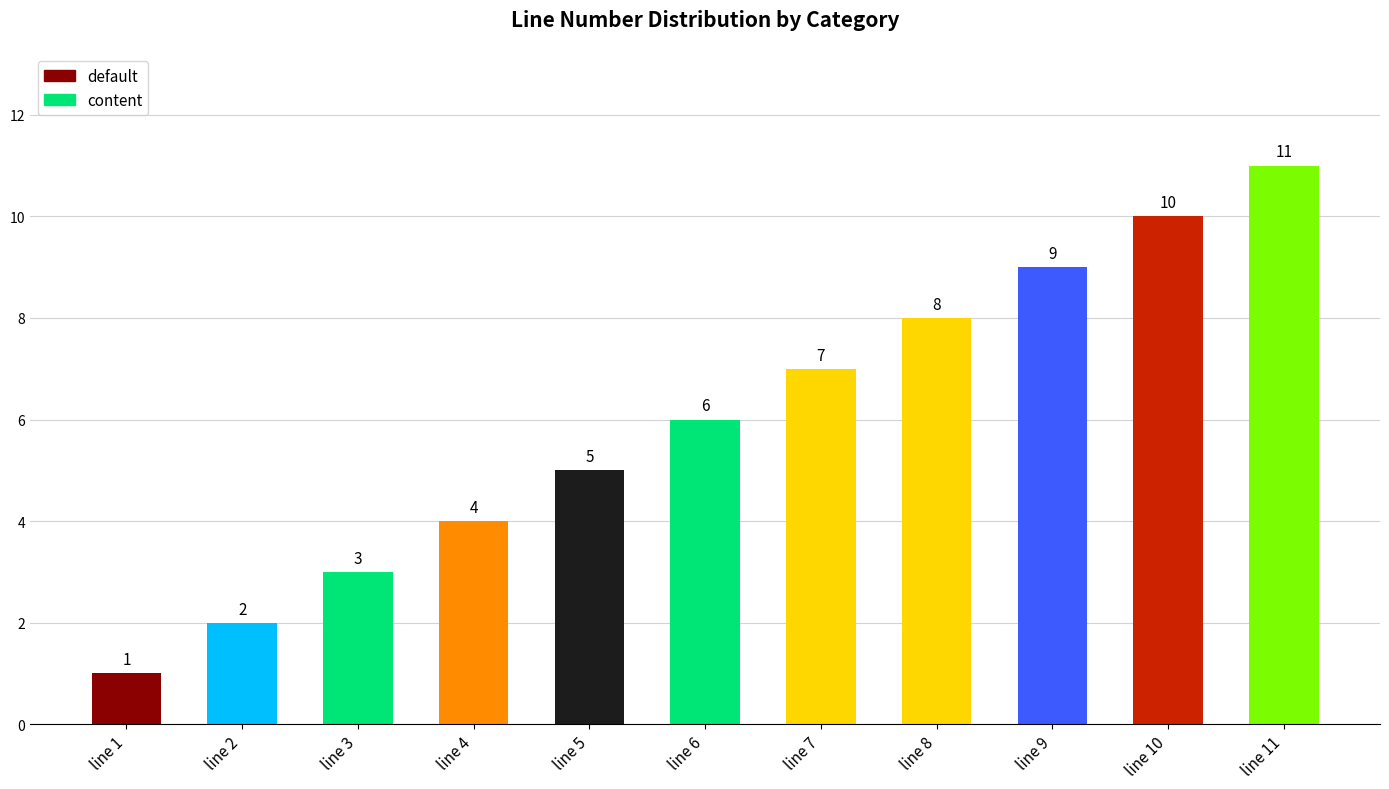

What is the maximum value shown in the chart?

11